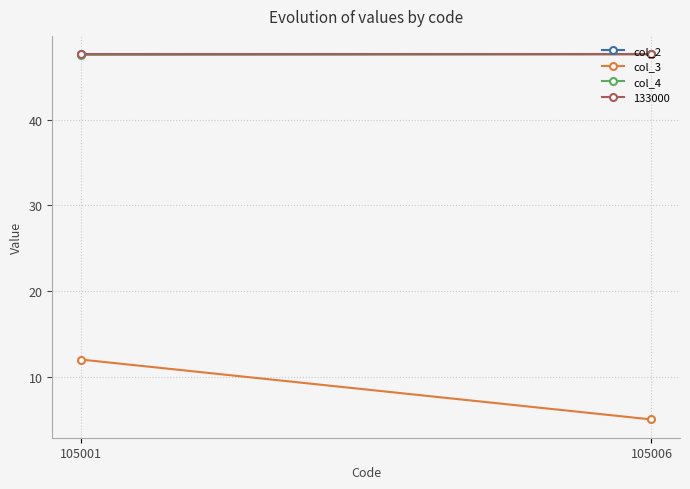

What is the average value of the col_2 series?

47.7